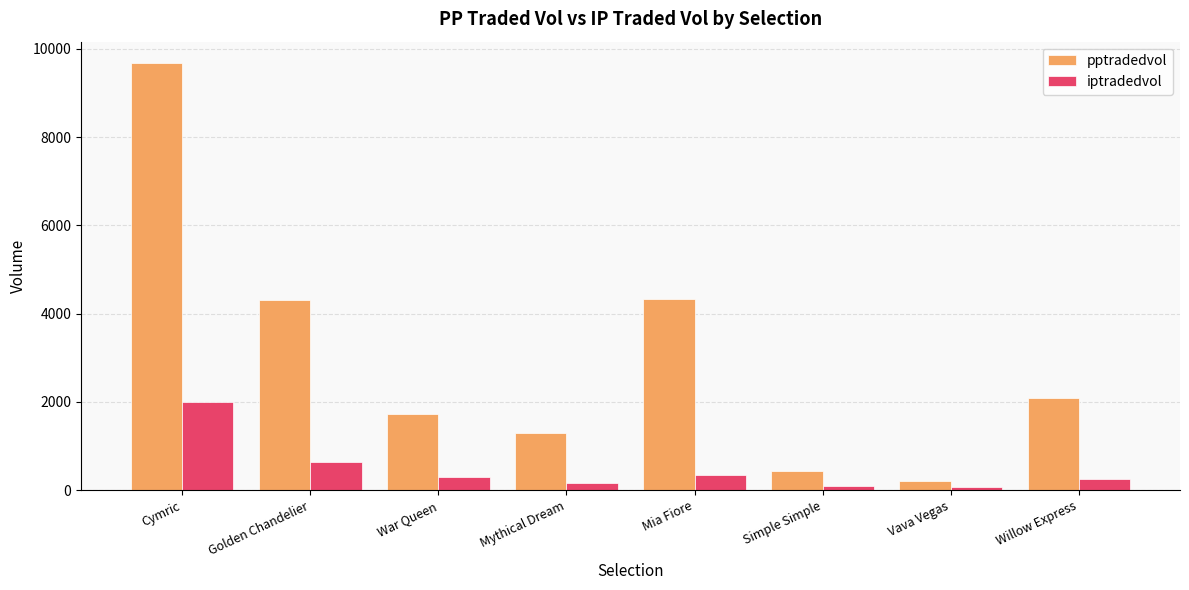

Are the bars horizontal?

No